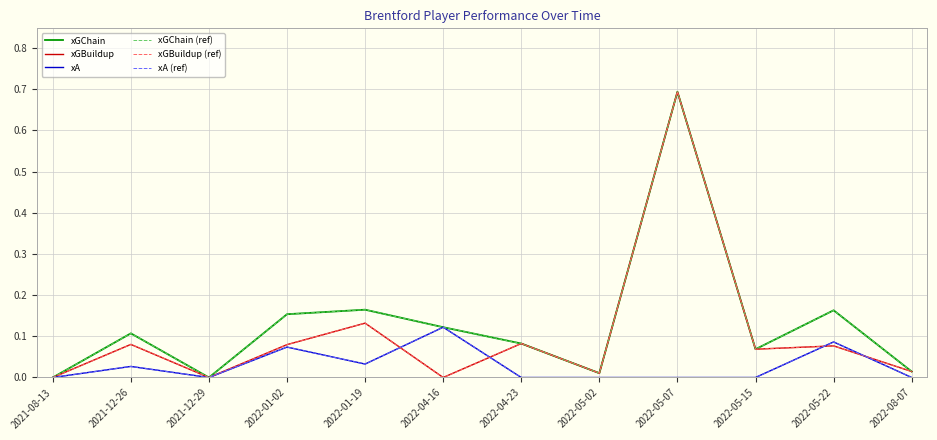

The xA (ref) series shows 0.0 at 2022-08-07. True or false?

True